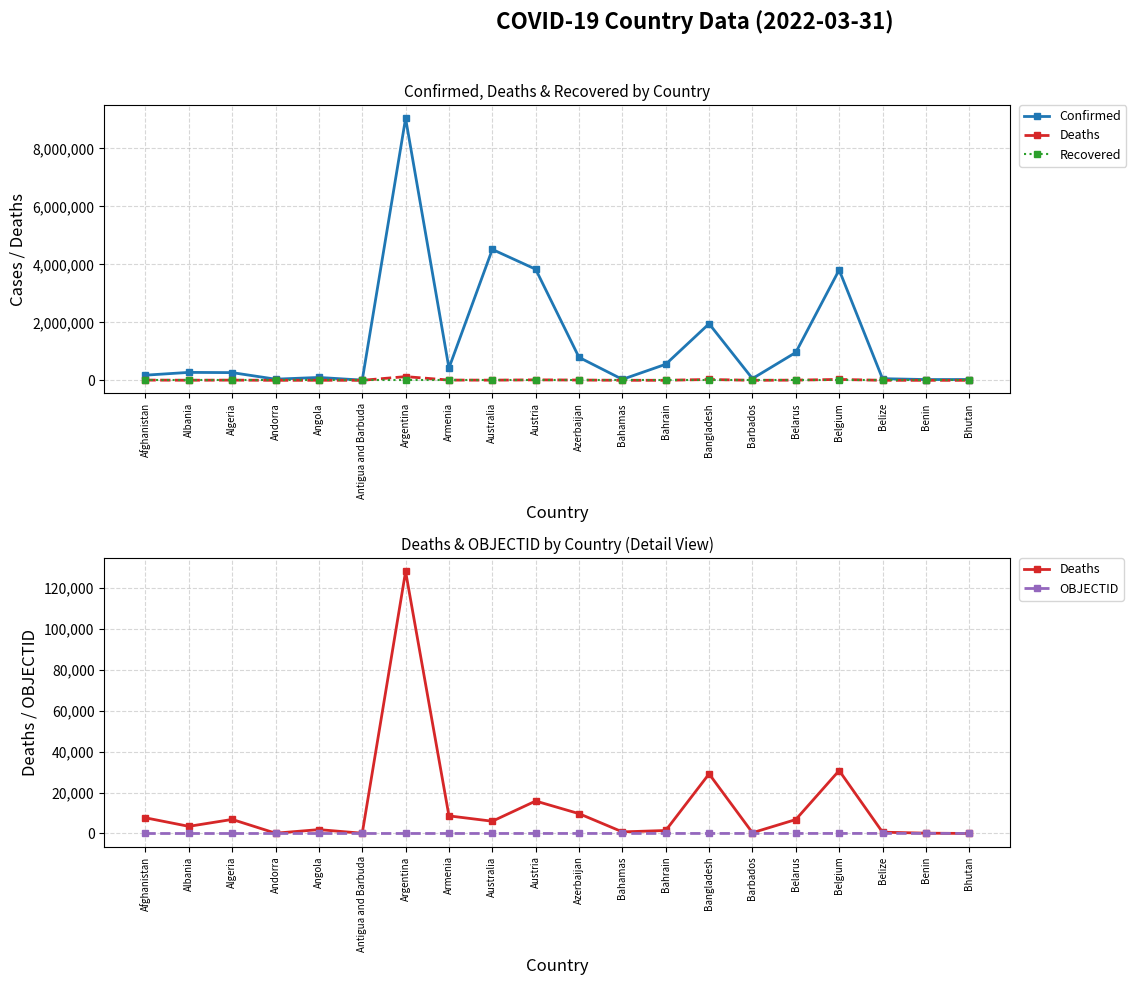

What is the minimum value for OBJECTID?

1